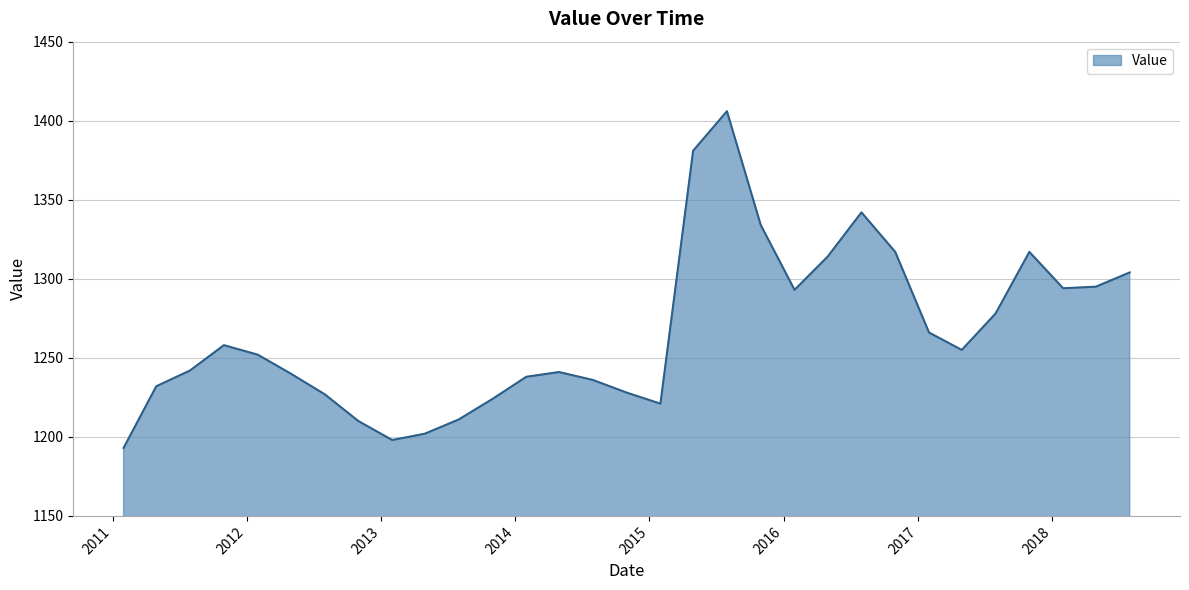

What is the difference between the maximum and minimum values?

213